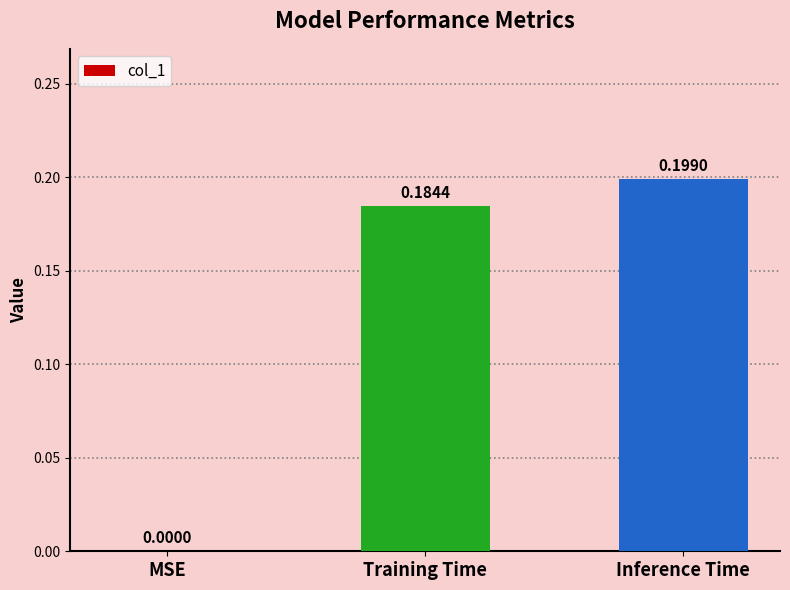

What is the change in value from MSE to Training Time?

+0.2